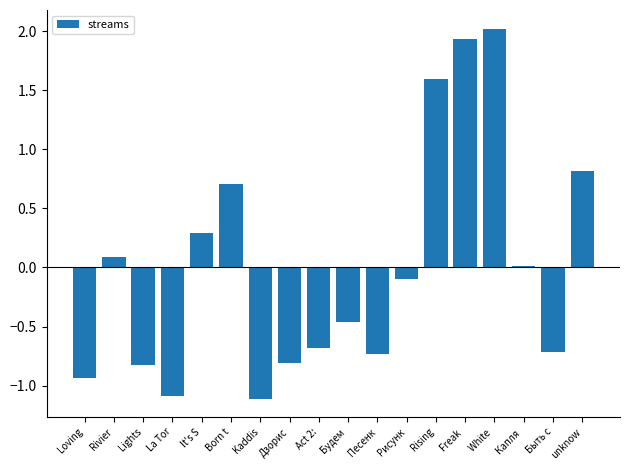

What is the approximate value at It's S?

0.3